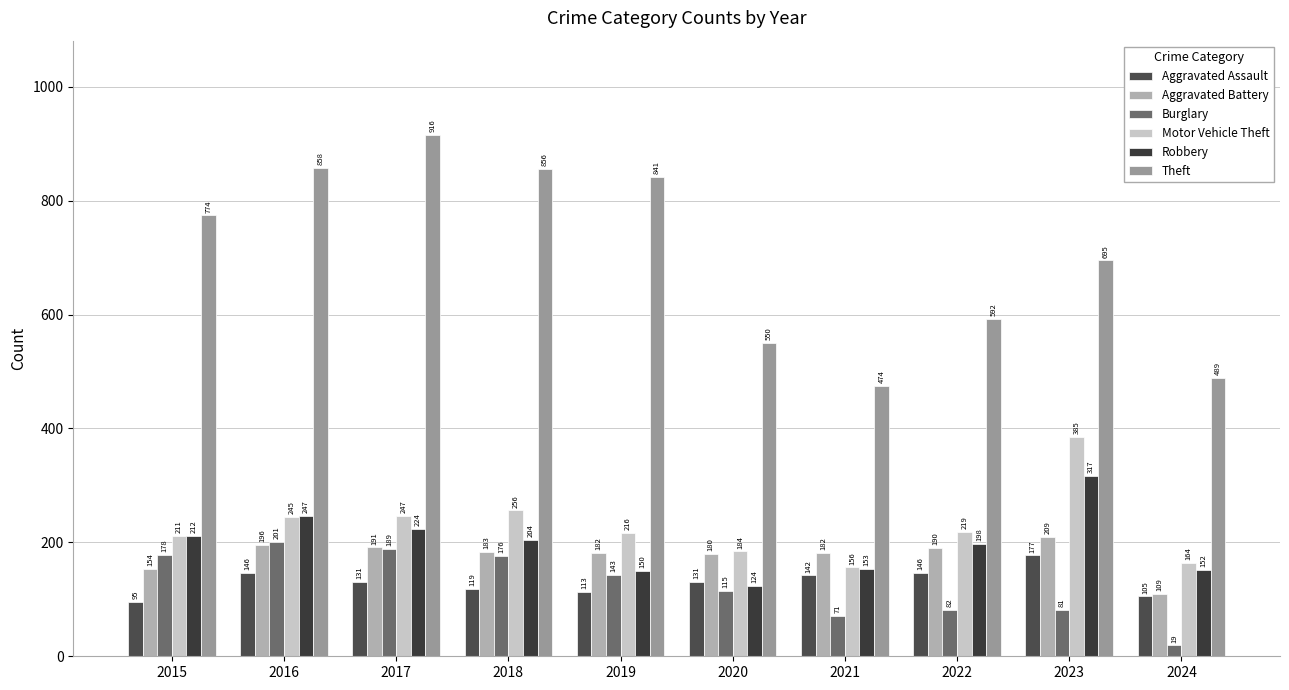

Rank the series by their maximum value, from highest to lowest.

Theft, Motor Vehicle Theft, Robbery, Aggravated Battery, Burglary, Aggravated Assault